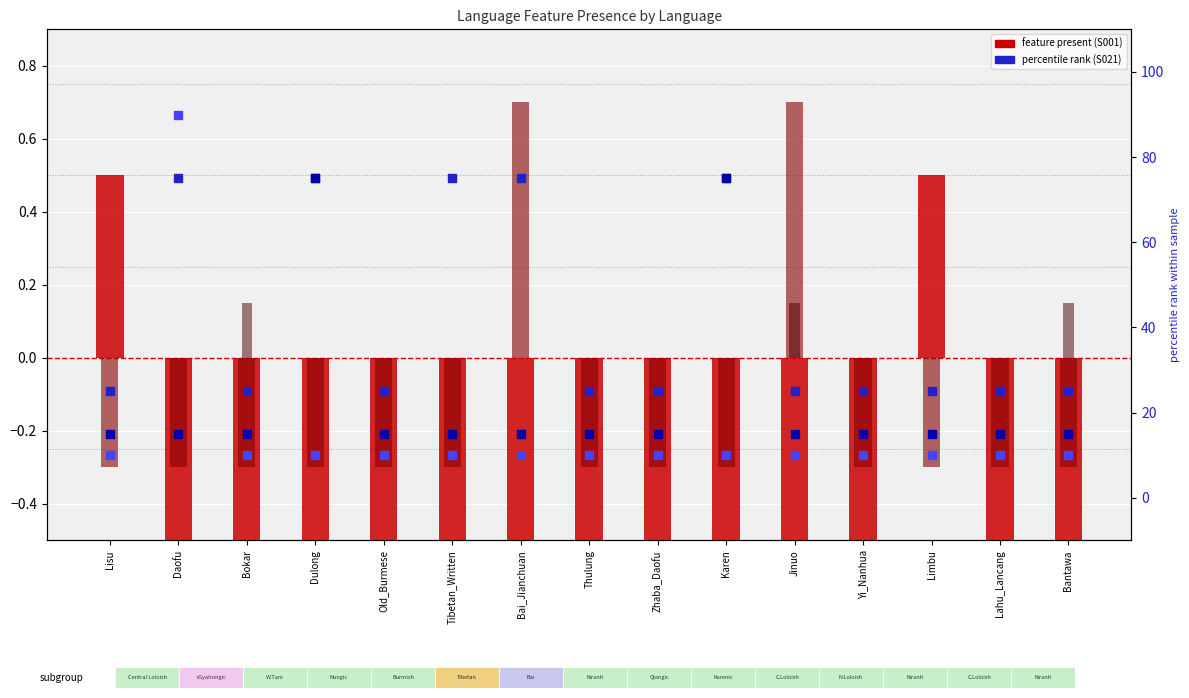

What is the total value across all series at Limbu?

50.2